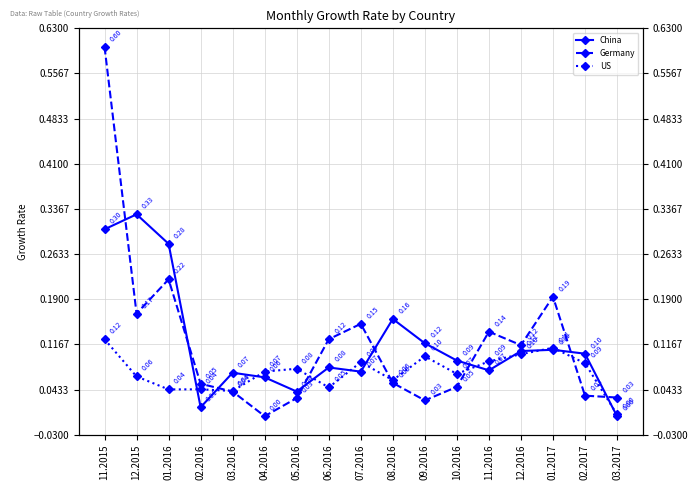

List the labels in order of Germany value, smallest first.

04.2016, 09.2016, 05.2016, 03.2017, 02.2017, 03.2016, 10.2016, 02.2016, 08.2016, 12.2016, 06.2016, 11.2016, 07.2016, 12.2015, 01.2017, 01.2016, 11.2015